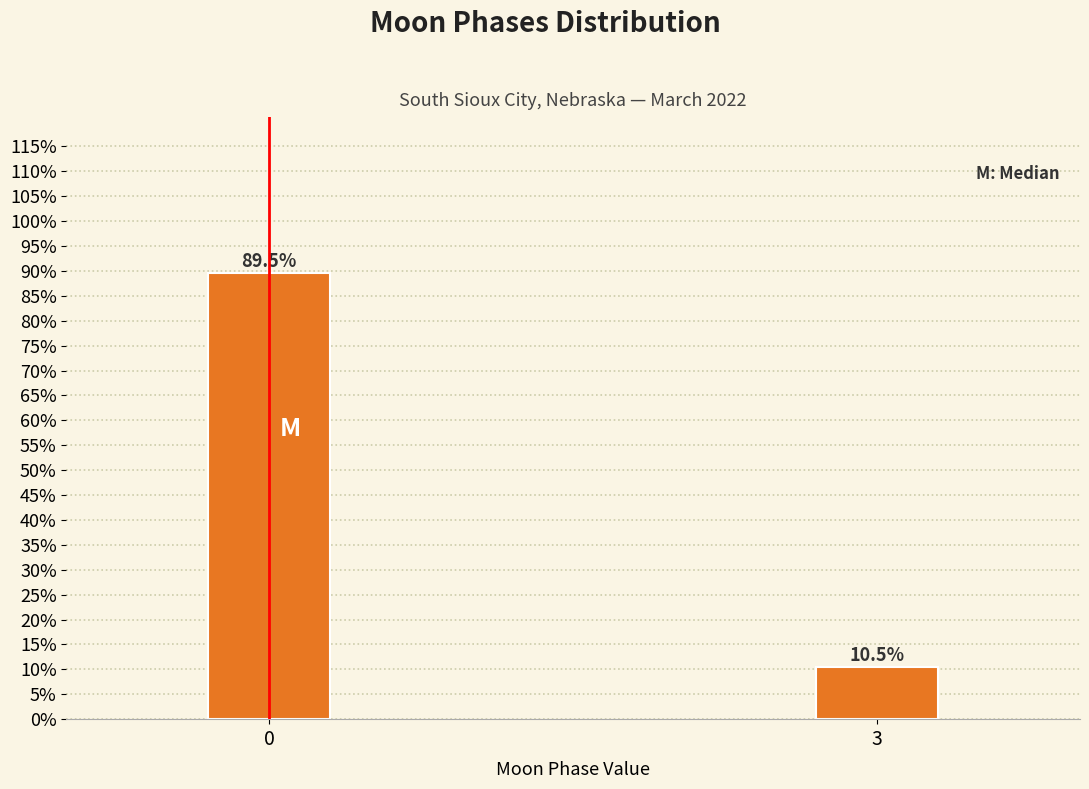

Reading left to right, list all the values displayed in this chart.

89.5	10.5